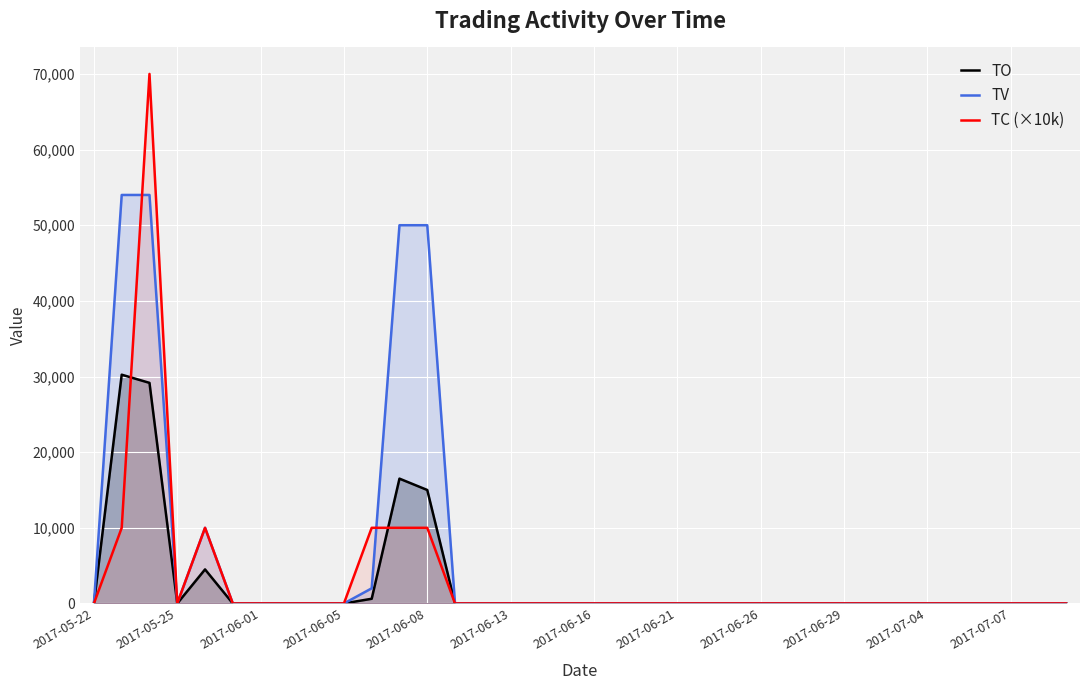

Rank the series at 31 from lowest to highest value.

TO, TV, TC (×10k)